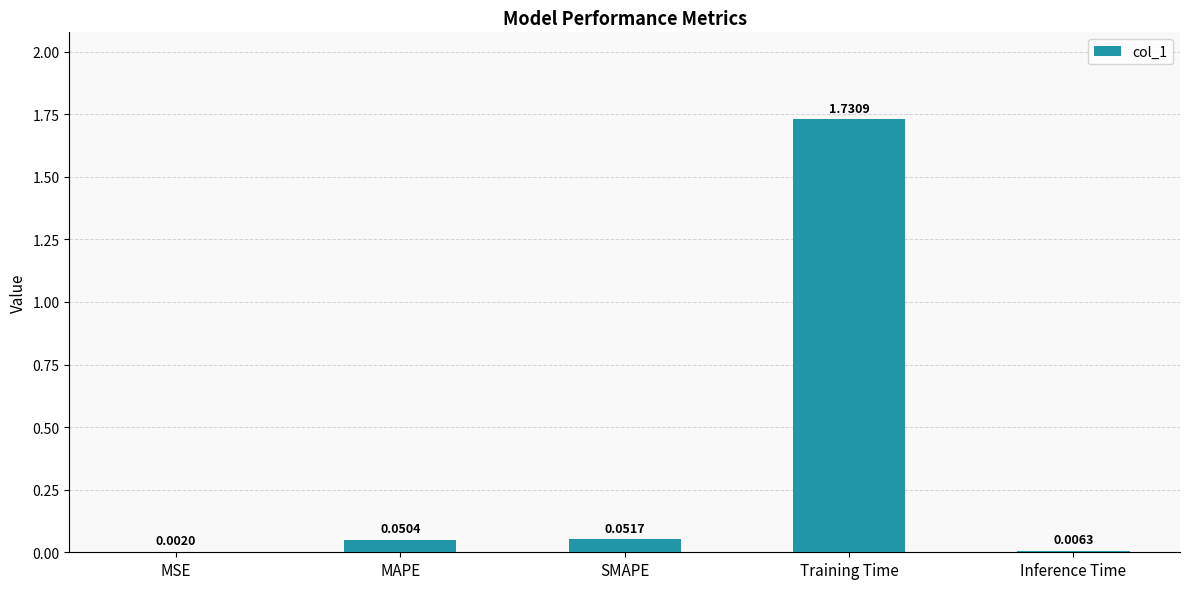

Are the bars grouped side by side (vs. stacked)?

No